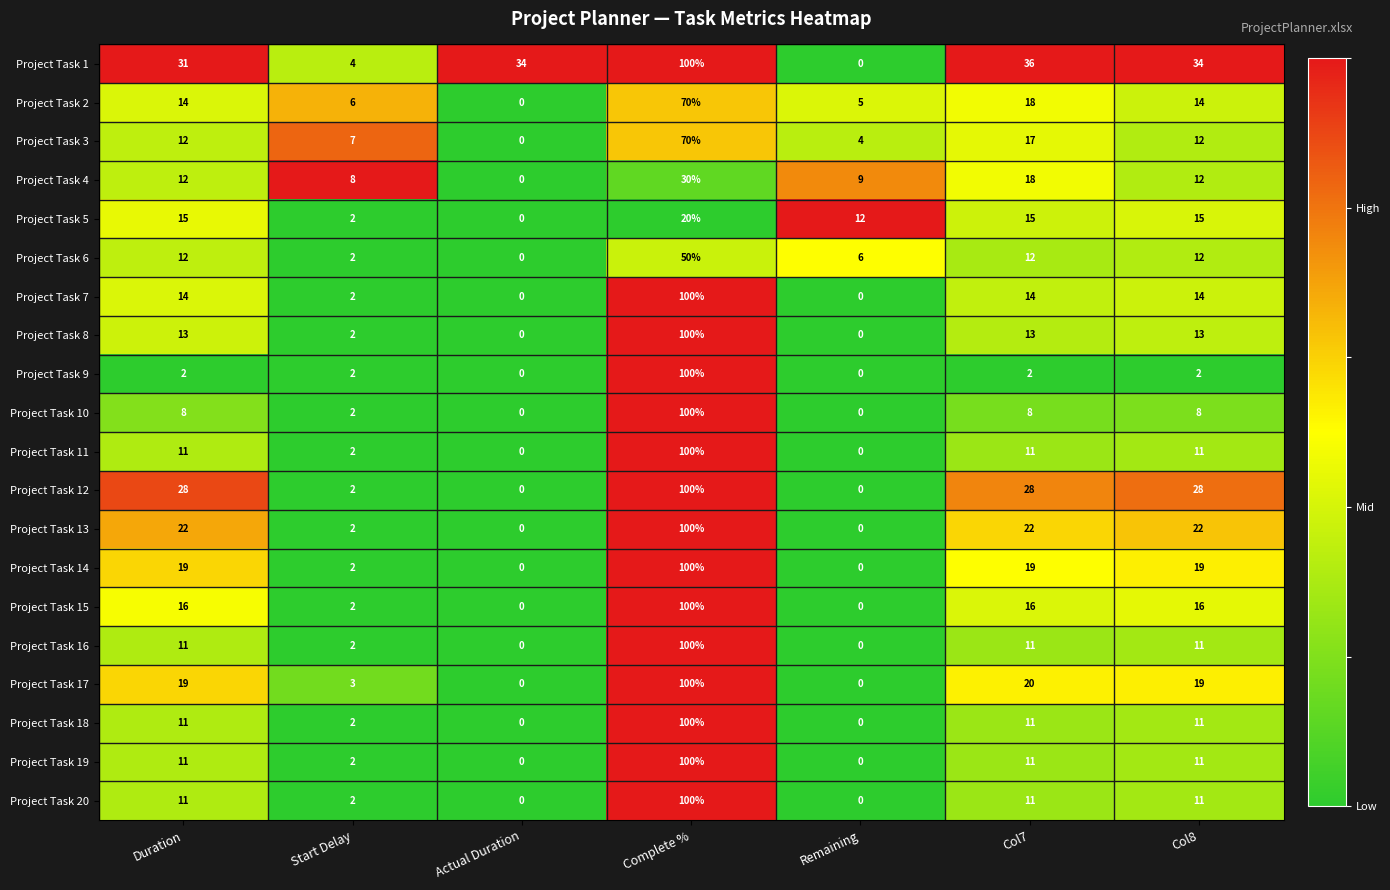

What is the approximate value of Project Task 3 at Col8, to the nearest 10?

10